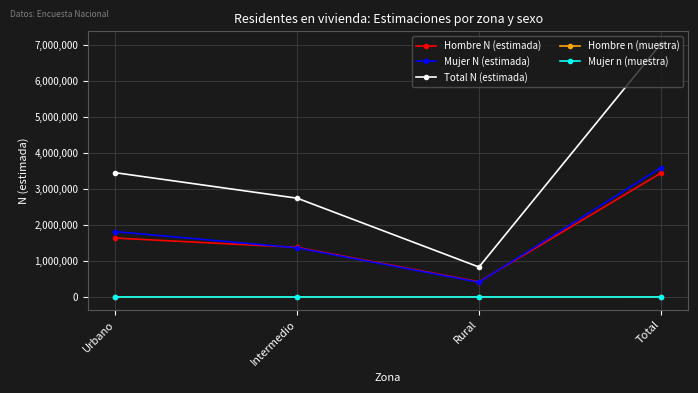

At which category does Total N (estimada) reach its first local valley?

Rural